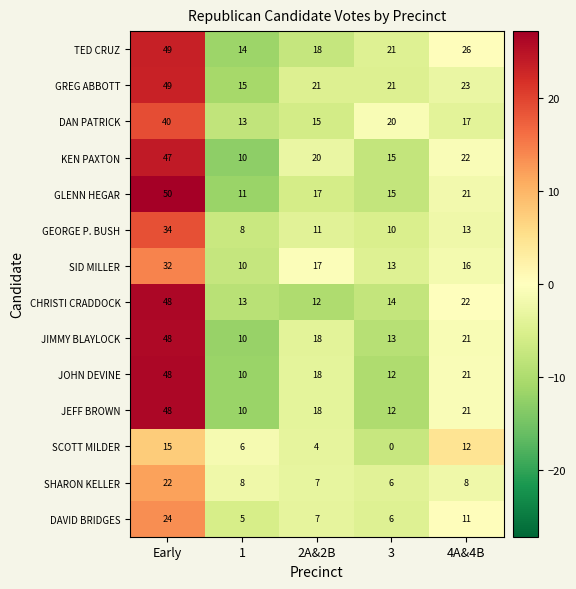

Count the number of data series in this chart.

14